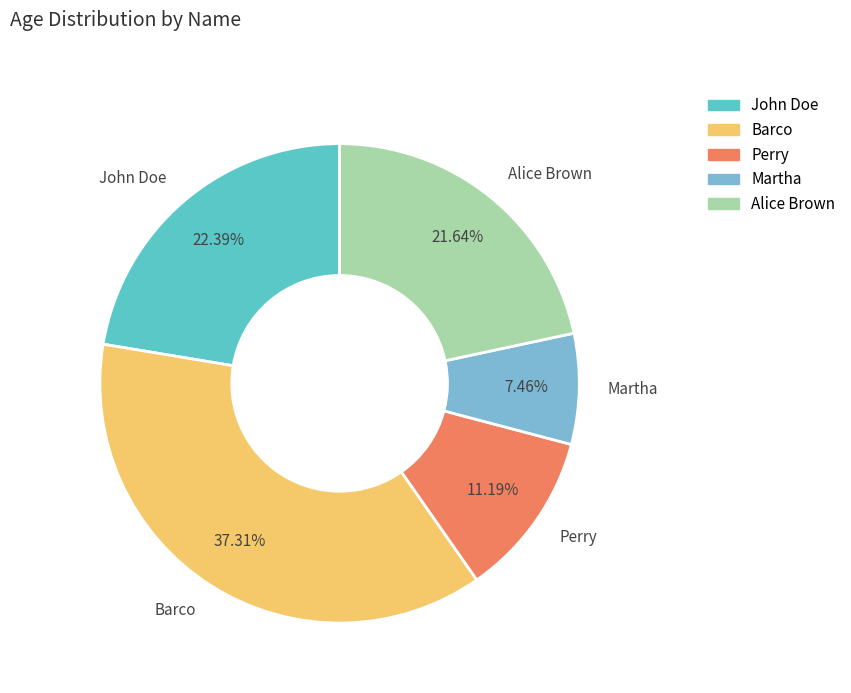

Approximately how many times larger is the value at Barco compared to Perry?

3.3